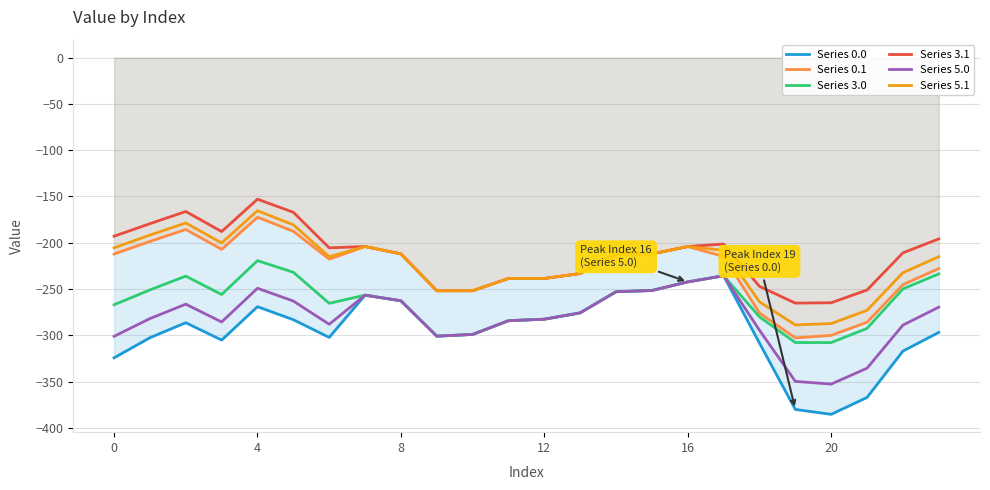

List the series in order of their peak value, lowest first.

Series 0.0, Series 5.0, Series 3.0, Series 0.1, Series 5.1, Series 3.1